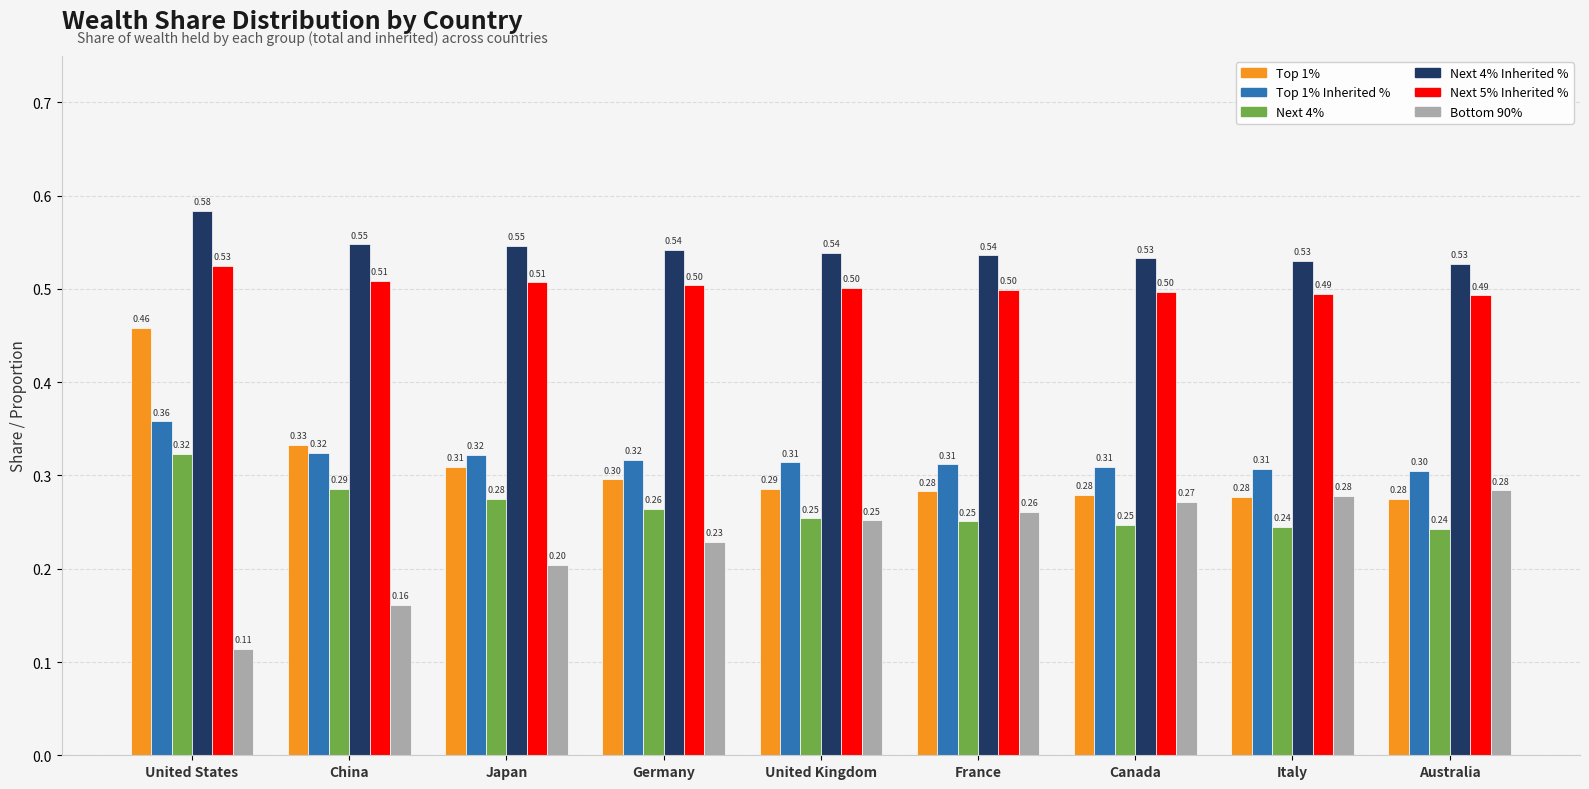

List the series in order of their peak value, lowest first.

Bottom 90%, Next 4%, Top 1% Inherited %, Top 1%, Next 5% Inherited %, Next 4% Inherited %